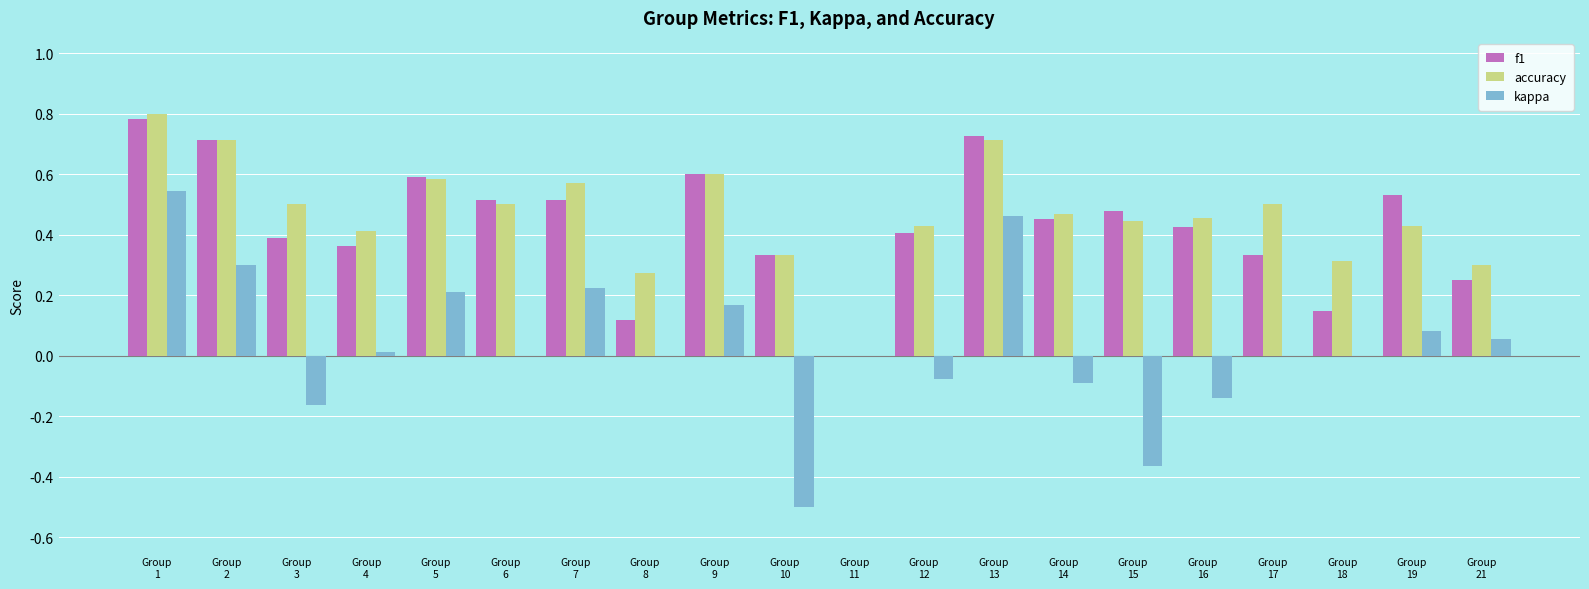

Between Group
6 and Group
18, which series saw the biggest shift?

f1